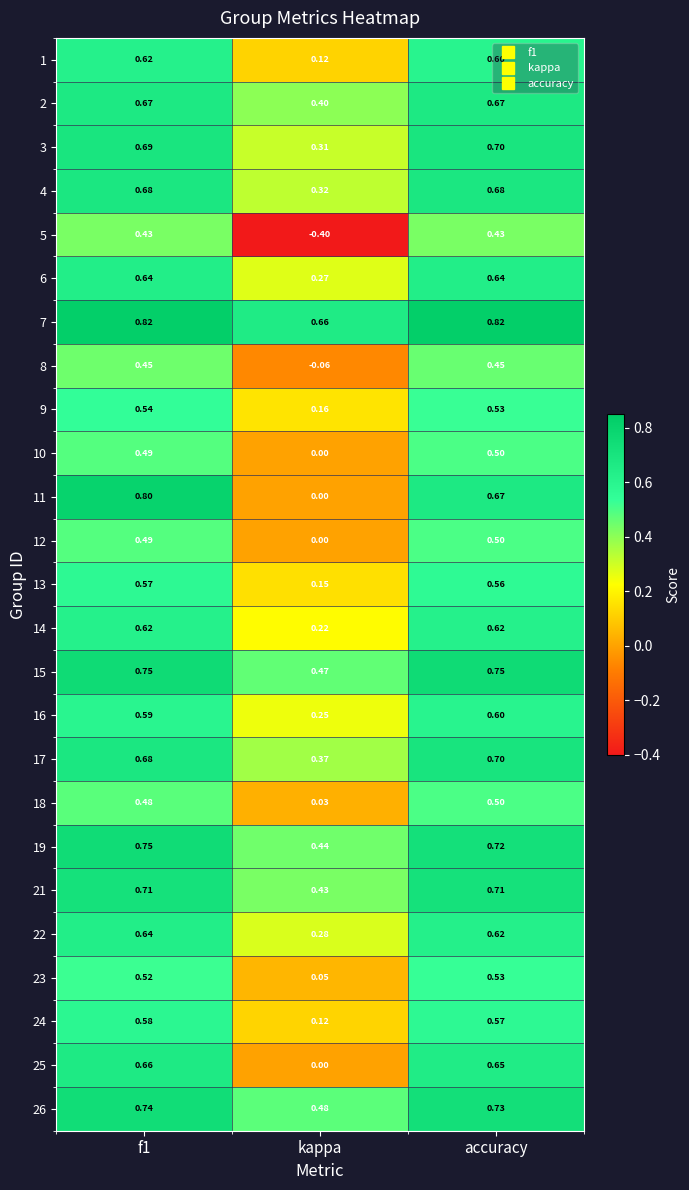

Between f1 and kappa, which series saw the biggest shift?

5